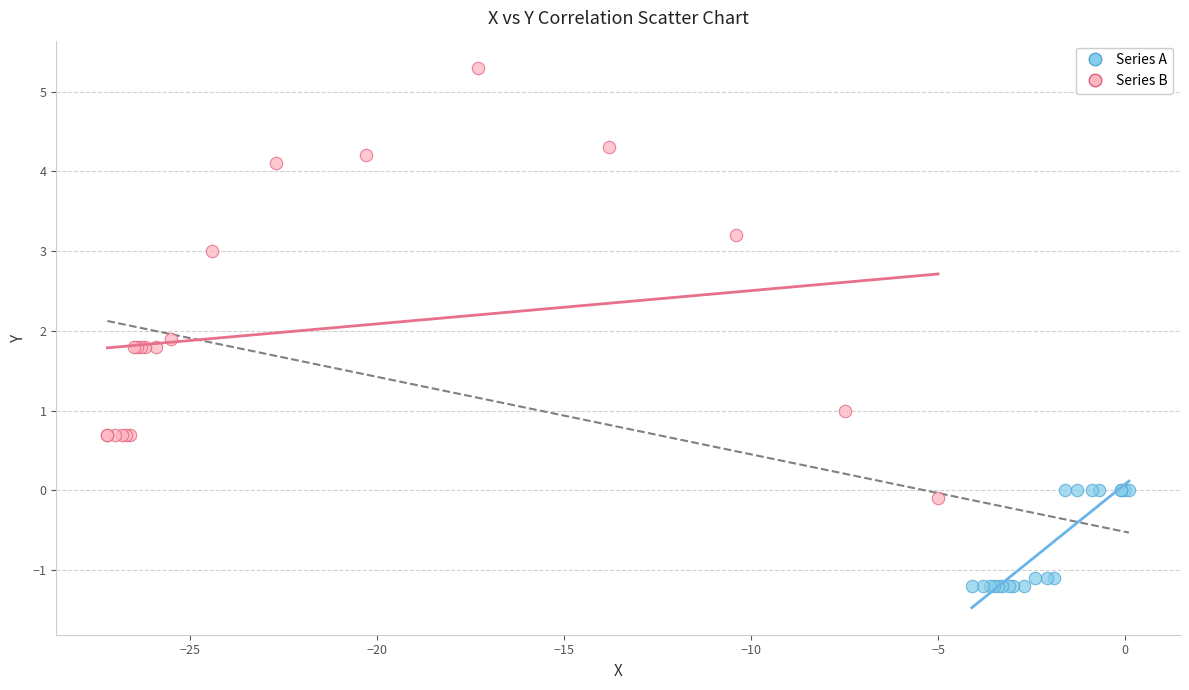

Which series has the largest Y range (max minus min)?

Series B